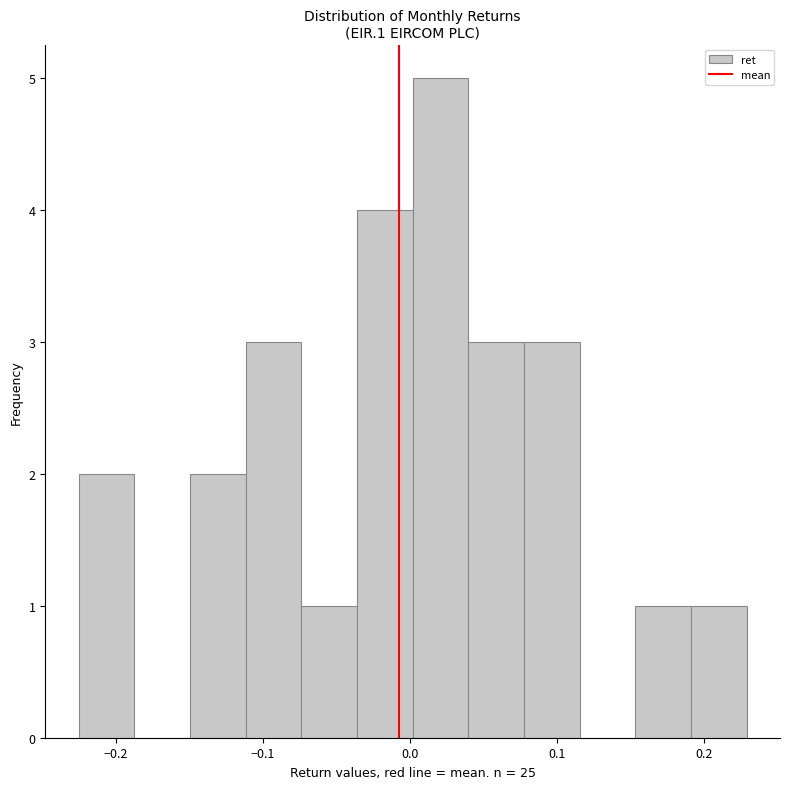

Read against the x-axis, roughly where is the centre of the tallest bar?

0.02